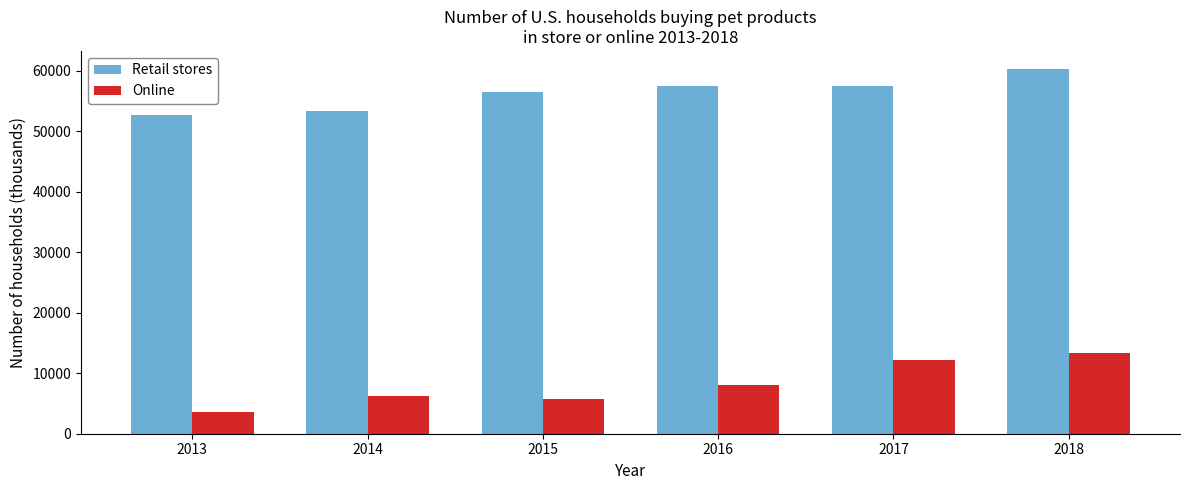

How many values in the Online series are below 8050?

3